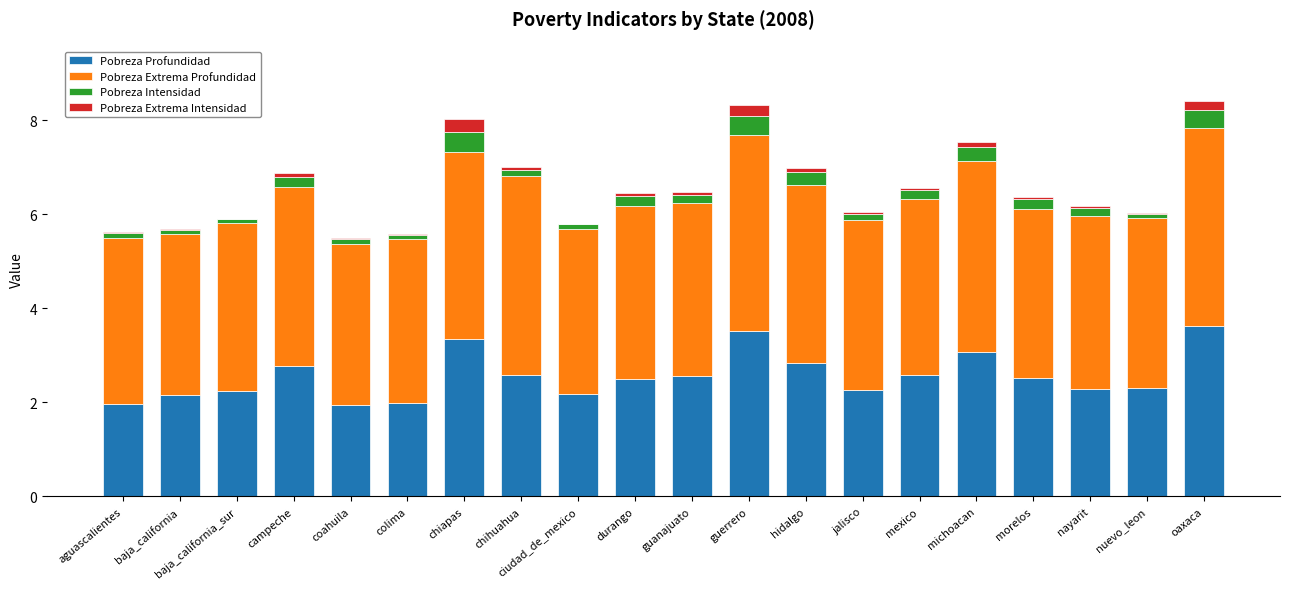

The Pobreza Profundidad series shows 1.1 at chiapas. True or false?

False